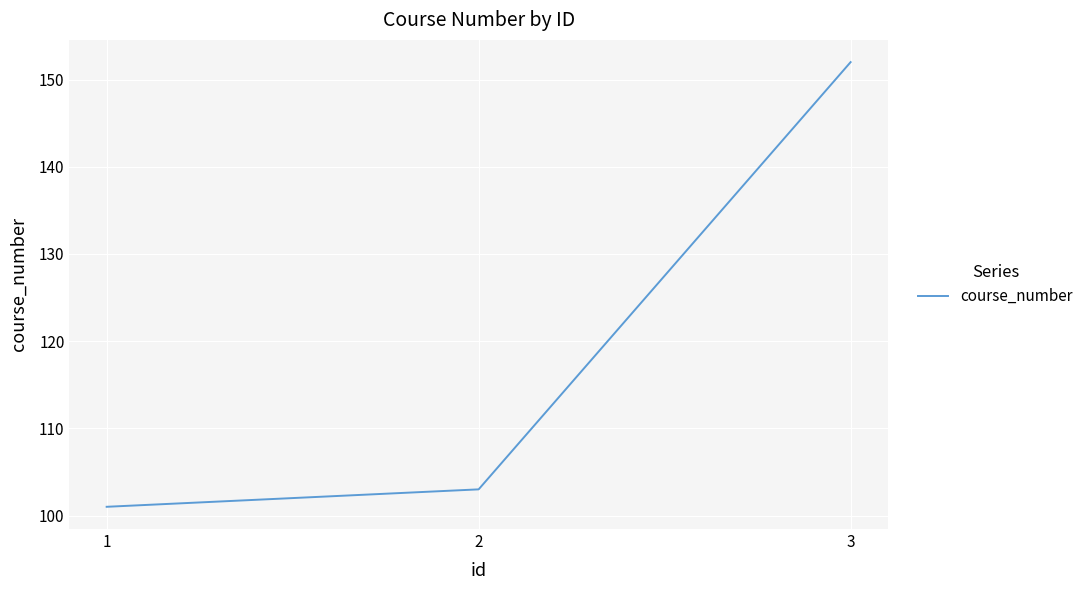

What is the sum of the values at 2 and 3?

255